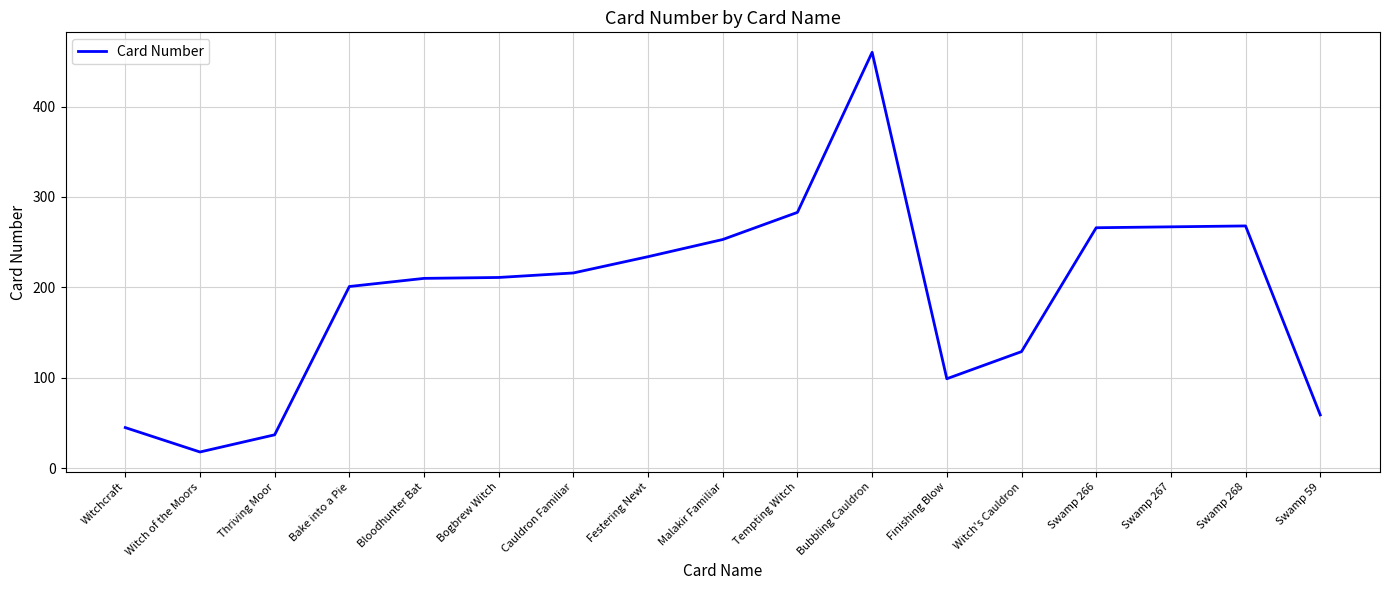

Is it true that the value at Tempting Witch is 69?

False